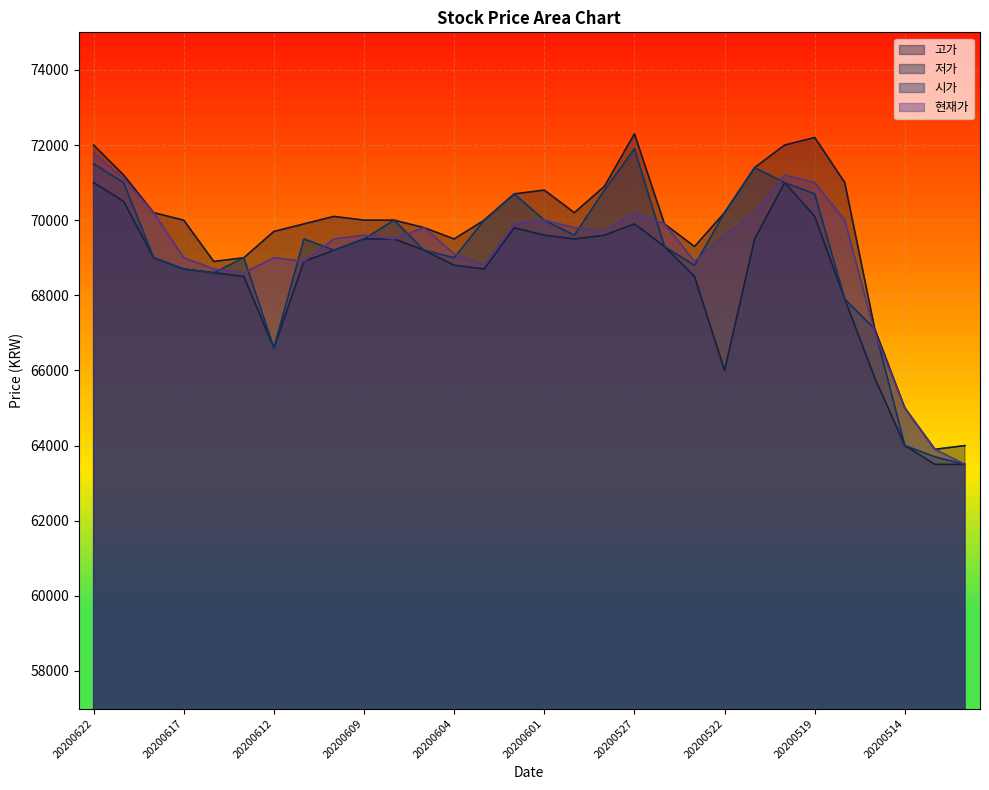

What are all the series names shown in the legend?

고가, 저가, 시가, 현재가